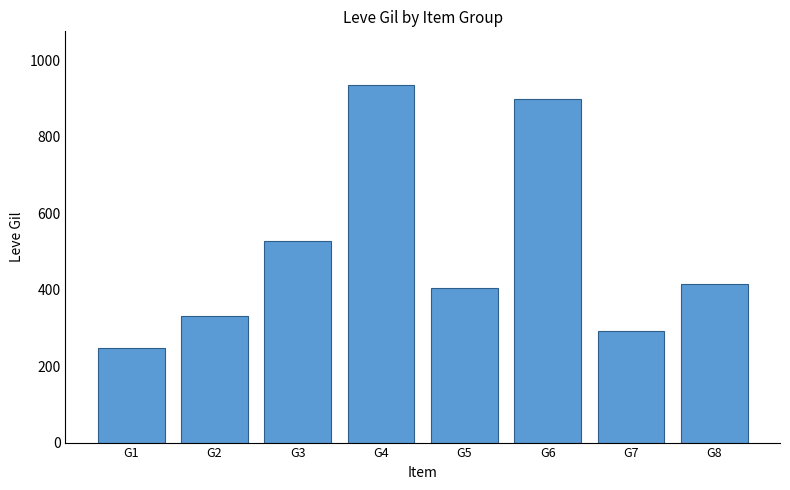

What is the value of the 3rd bar from the left?

528